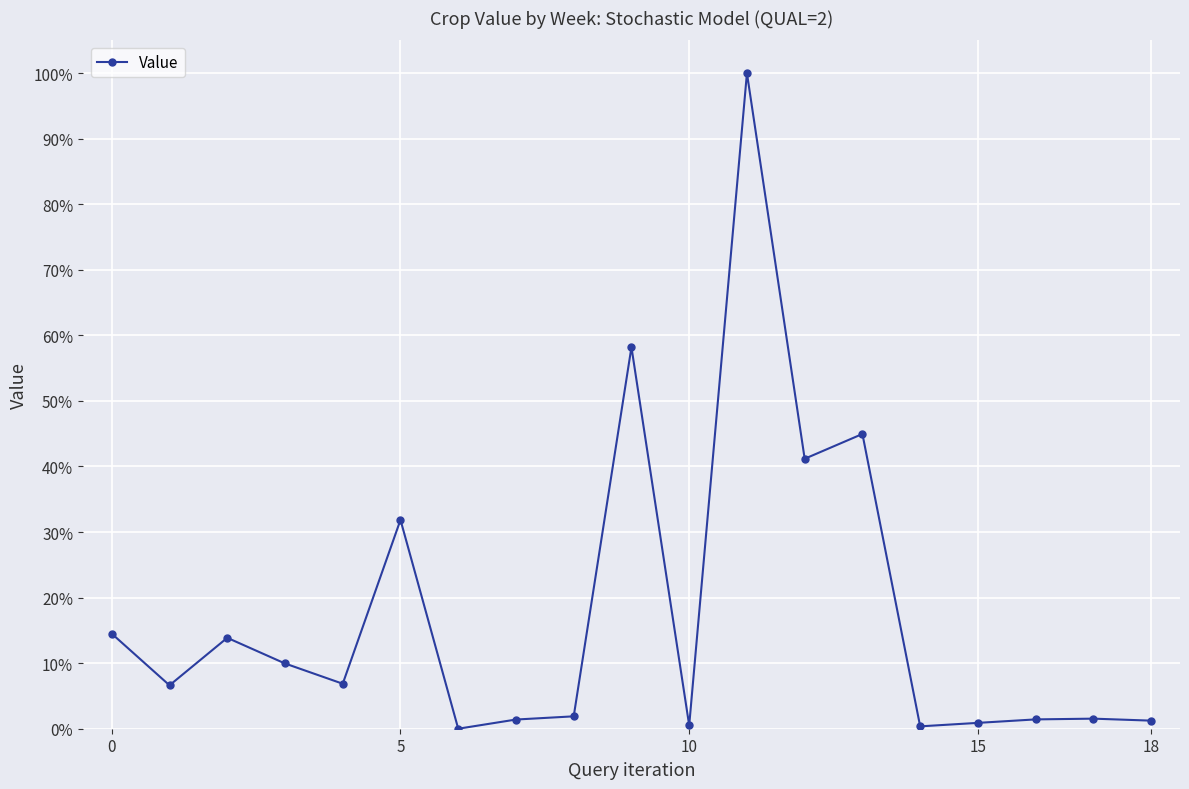

Is this an area chart (filled region under the line)?

No